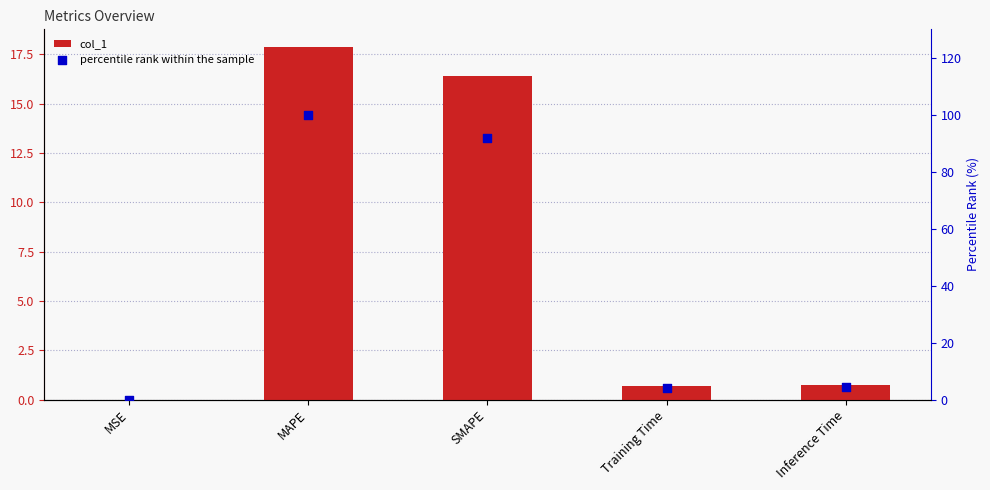

Is the value of col_1 at MAPE greater than the value of percentile rank within the sample at Inference Time?

Yes